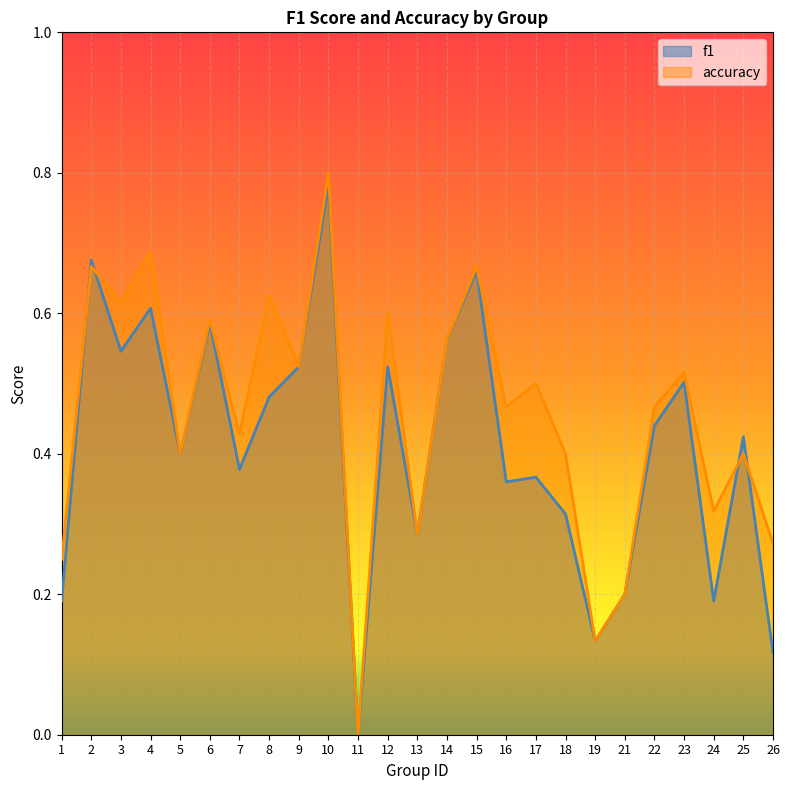

At which category is the sum across all series the highest?

10